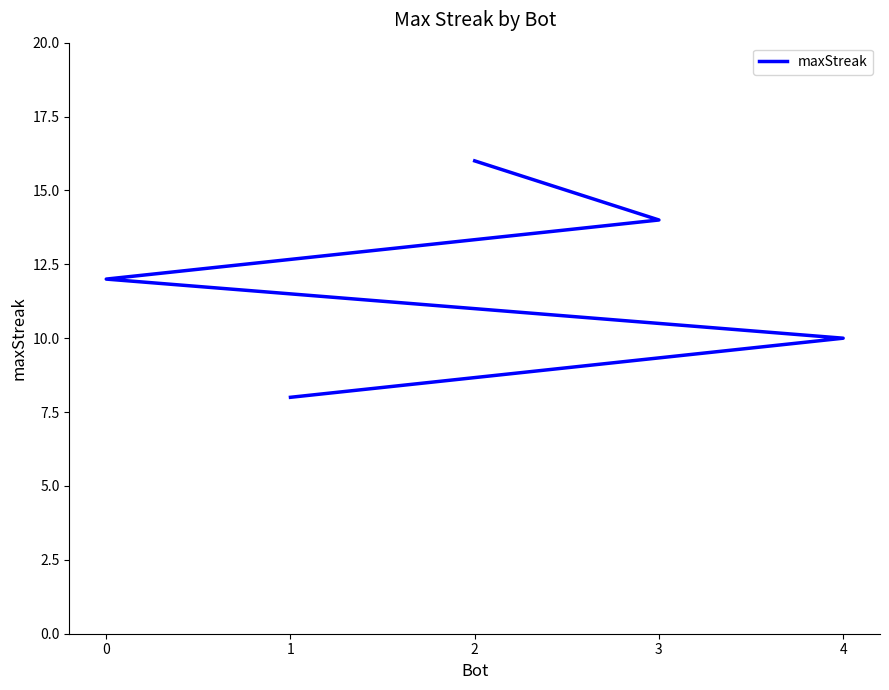

What is the ratio of the value at 1 to the value at 0?

0.7